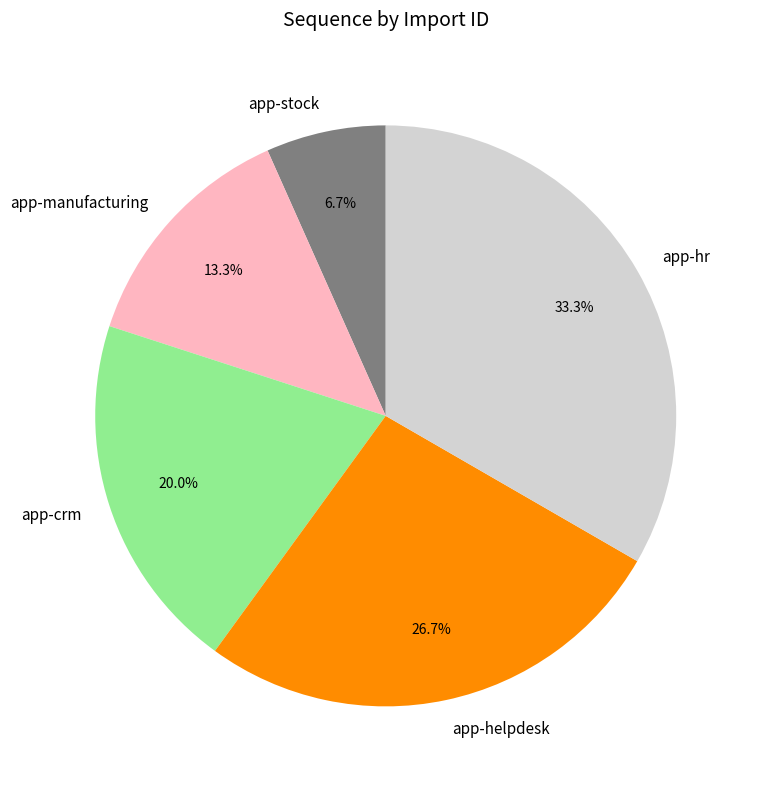

The app-manufacturing slice represents 6% of the pie. True or false?

False